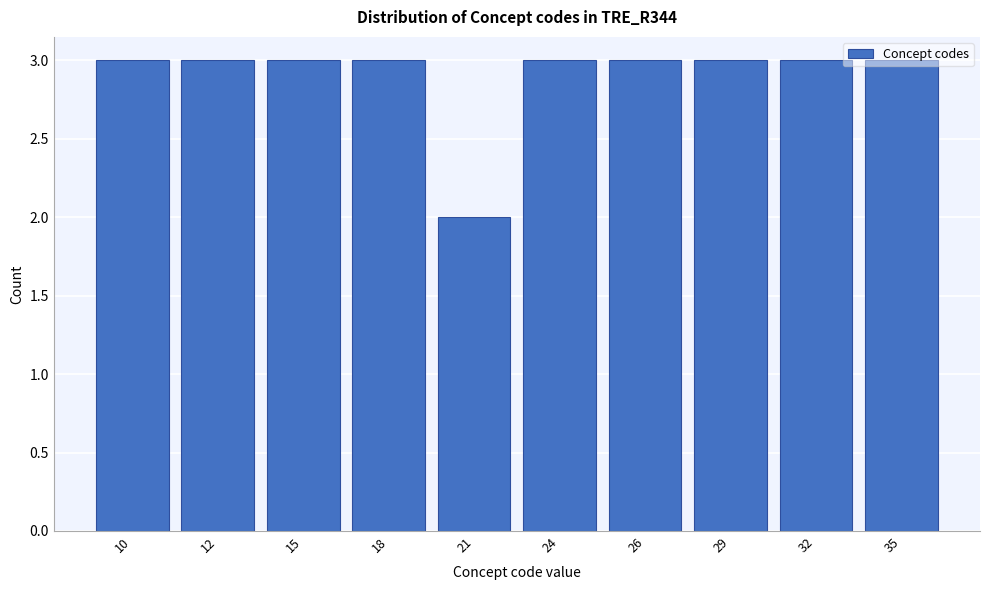

What is the average value?

3